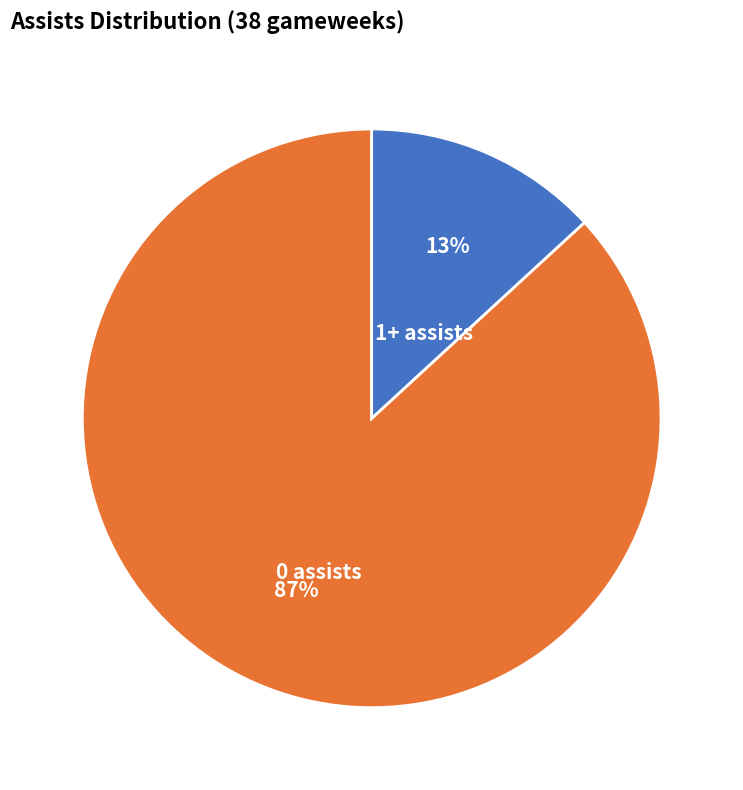

Which has a higher value, 0 assists or 1+ assists?

0 assists